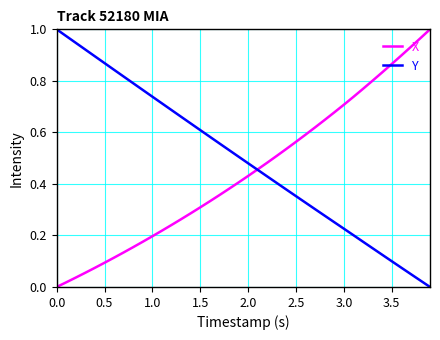

Which series has the largest total across all categories?

Y